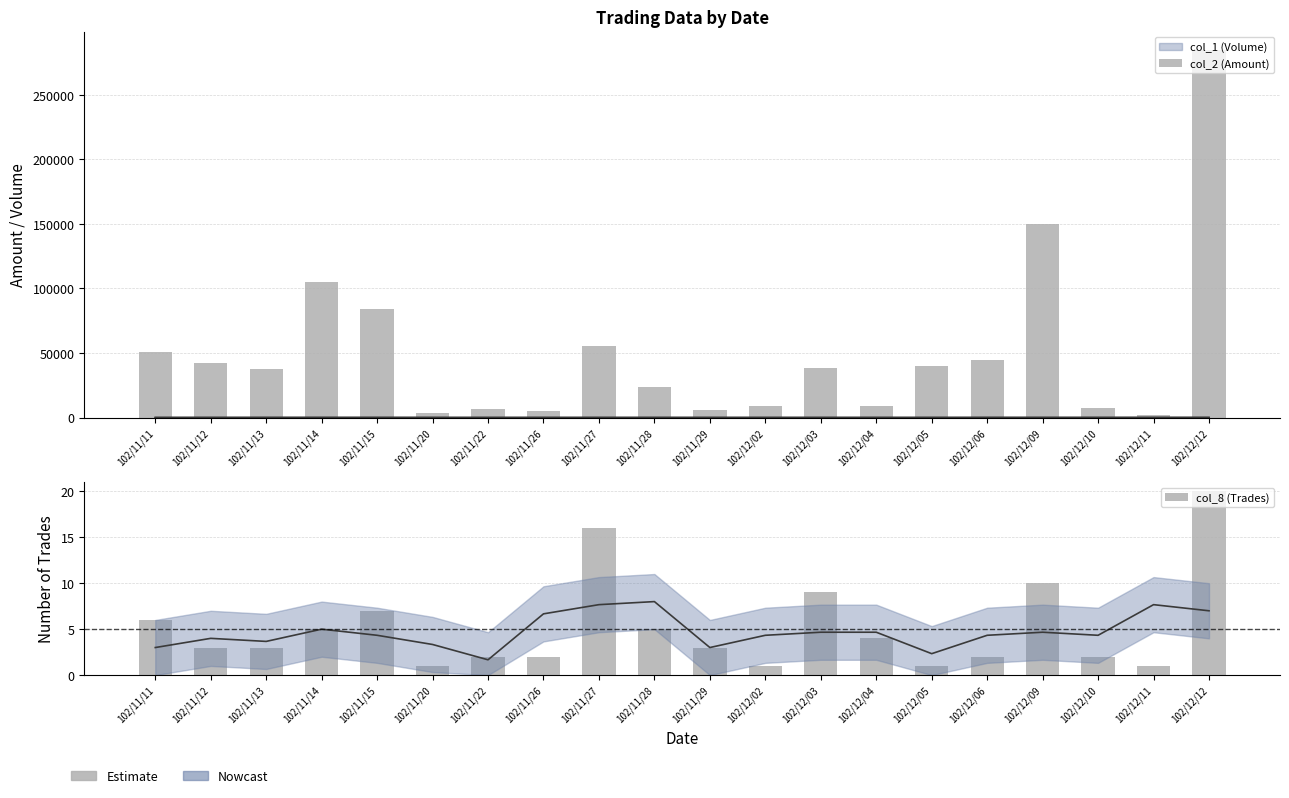

How many values in the col_2 (Amount) series exceed 38600?

9